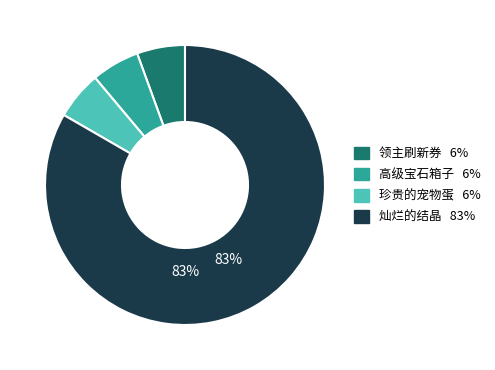

To the nearest percent, what is the average slice percentage?

25%